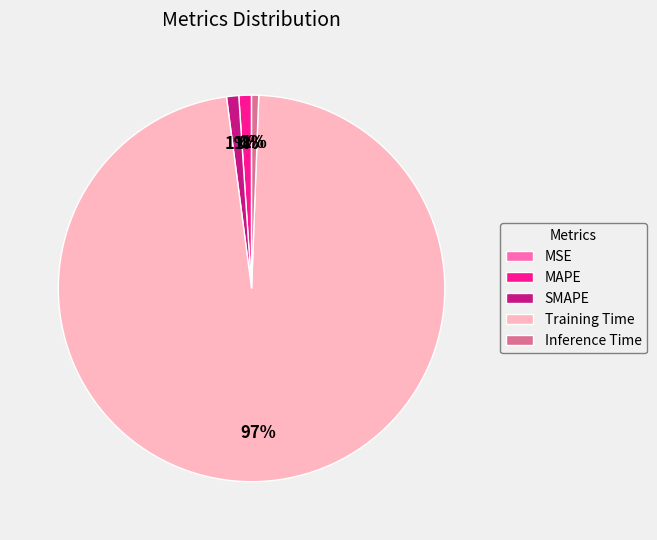

To the nearest percent, what is the combined percentage of SMAPE and Inference Time?

2%